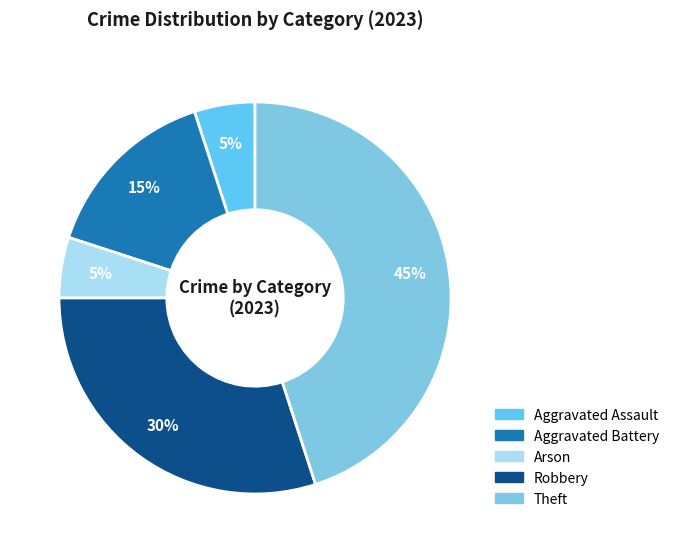

Does Theft represent more than half of the total?

No